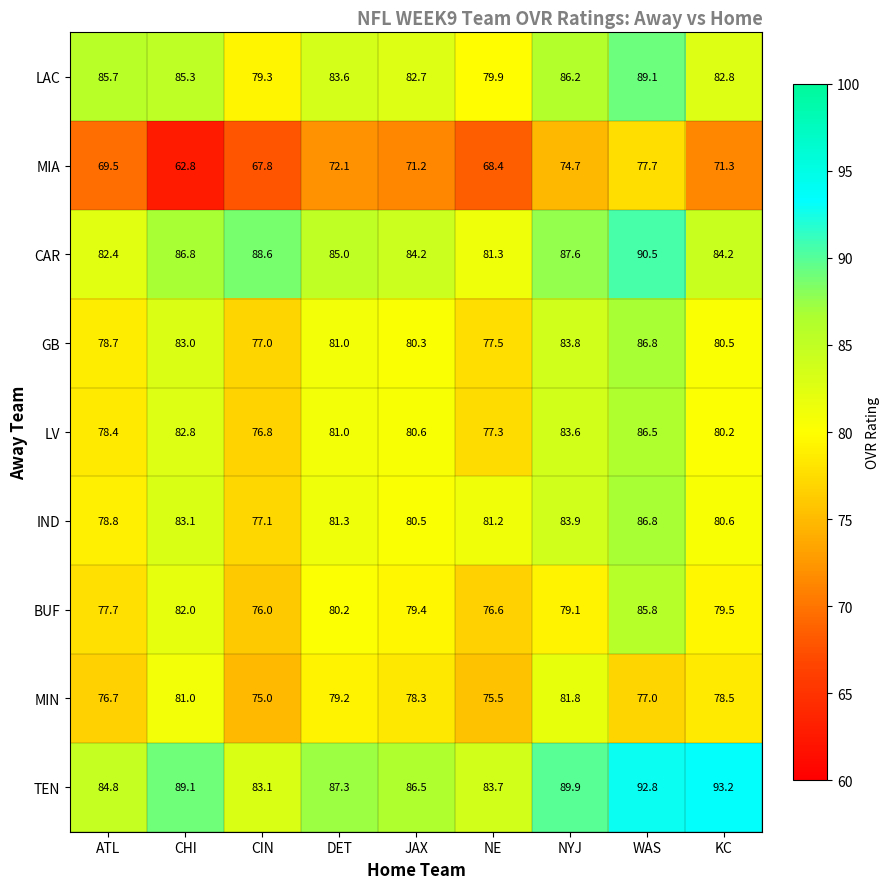

True or false: LV has a value of 77.3 at NE.

True